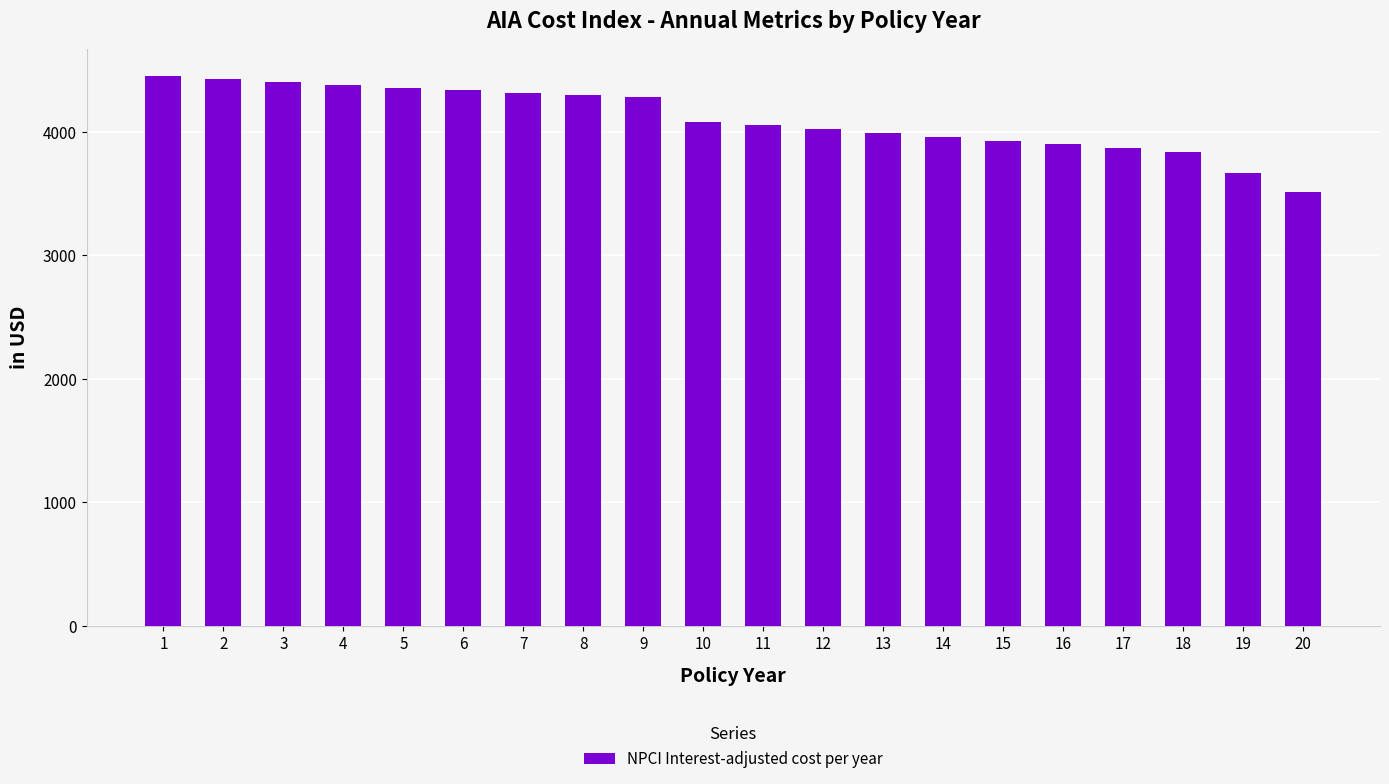

What is the difference between the maximum and minimum values?

941.0